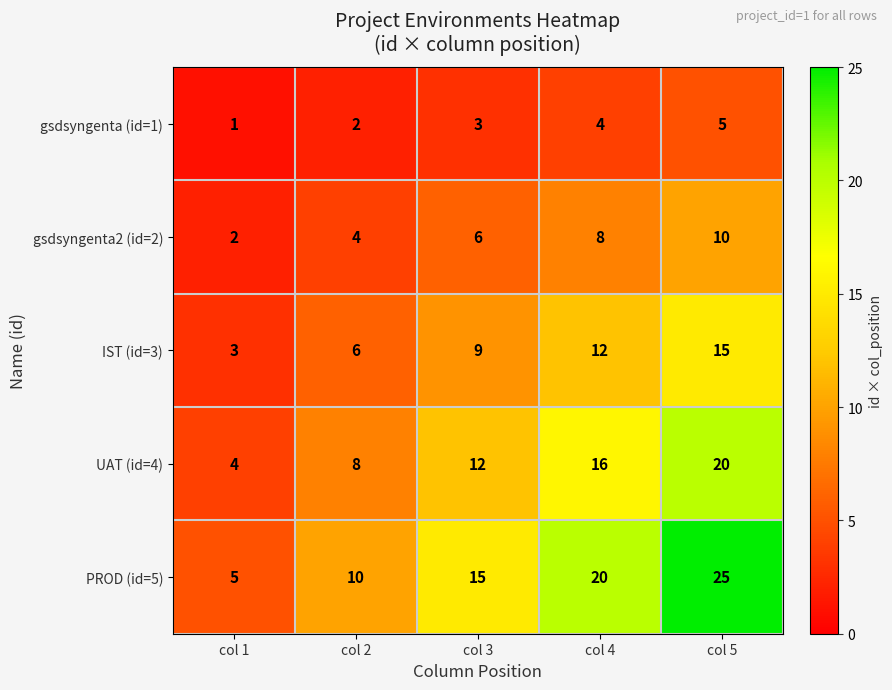

What is the highest value of the gsdsyngenta2 (id=2) series?

10